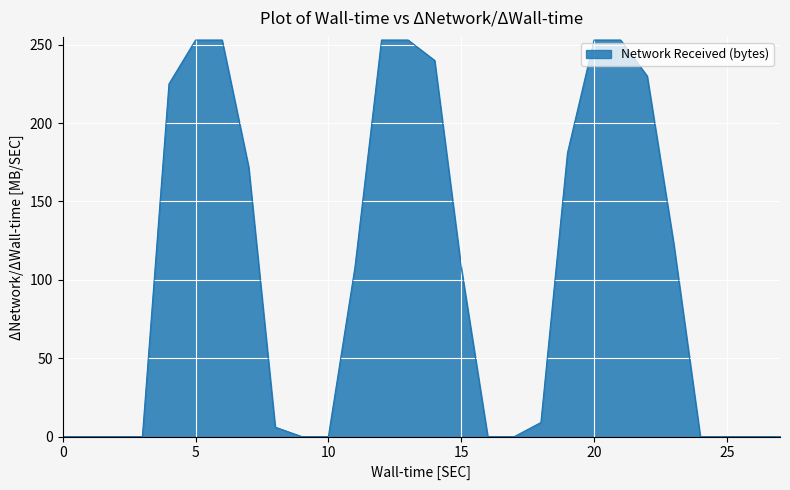

What is the difference between the maximum and minimum values?

253